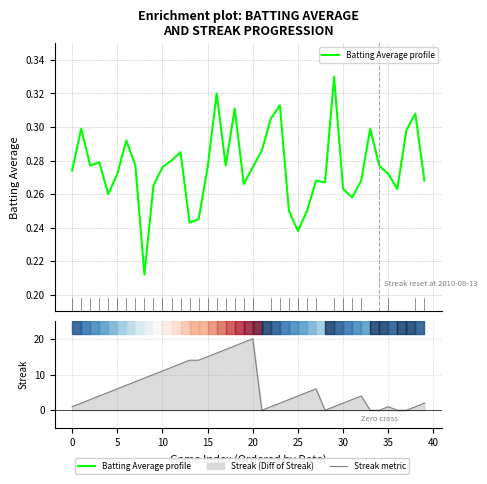

Reading left to right, extract all data points from this chart.

Batting Average profile: 0.3	0.3	0.3	0.3	0.3	0.3	0.3	0.3	0.2	0.3	0.3	0.3	0.3	0.2	0.2	0.3	0.3	0.3	0.3	0.3	0.3	0.3	0.3	0.3	0.2	0.2	0.2	0.3	0.3	0.3	0.3	0.3	0.3	0.3	0.3	0.3	0.3	0.3	0.3	0.3
Streak metric: 1.0	2.0	3.0	4.0	5.0	6.0	7.0	8.0	9.0	10.0	11.0	12.0	13.0	14.0	14.0	15.0	16.0	17.0	18.0	19.0	20.0	0.0	1.0	2.0	3.0	4.0	5.0	6.0	0.0	1.0	2.0	3.0	4.0	0.0	0.0	1.0	0.0	0.0	1.0	2.0